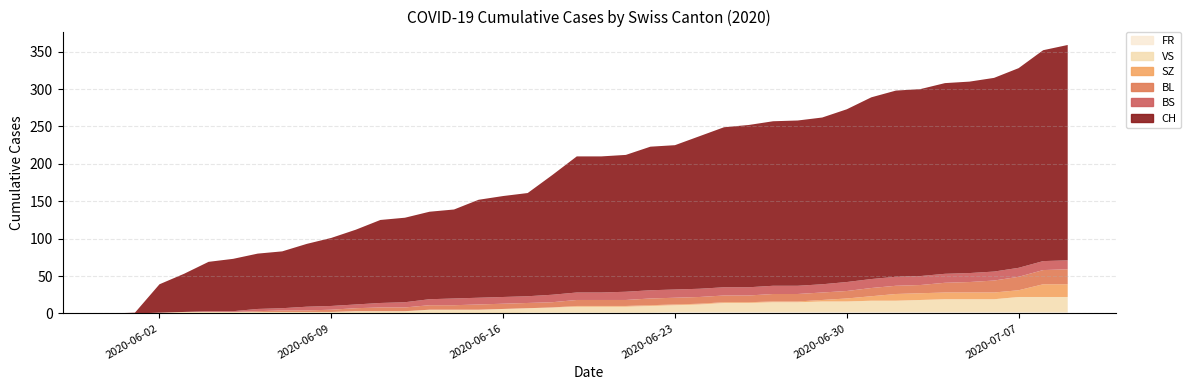

Reading left to right, list all the values displayed in this chart.

CH: 0	1	38	51	66	70	74	76	84	91	100	111	113	117	119	131	135	138	160	182	182	183	192	193	204	214	217	220	221	223	231	243	249	250	255	256	259	267	282	288
BS: 0	0	0	0	1	1	3	3	5	5	5	6	7	8	9	9	9	9	10	10	10	11	11	11	11	11	11	11	11	11	12	12	12	12	12	12	12	12	12	12
BL: 0	0	0	0	0	0	1	2	2	3	4	5	5	6	6	7	7	7	7	8	8	8	9	9	9	9	9	10	10	10	10	11	11	11	13	14	16	18	19	20
SZ: 0	0	0	0	0	0	0	0	0	0	0	0	0	0	0	0	0	0	0	1	1	1	1	1	1	1	1	1	1	2	4	6	9	9	9	9	9	9	17	17
VS: 0	0	1	2	2	2	2	2	2	2	3	3	3	5	5	5	6	6	7	8	8	8	9	9	10	12	12	13	13	14	14	15	15	16	17	17	17	20	20	20
FR: 0	0	0	0	0	0	0	0	0	0	0	0	0	0	0	0	0	1	1	1	1	1	1	2	2	2	2	2	2	2	2	2	2	2	2	2	2	2	2	2